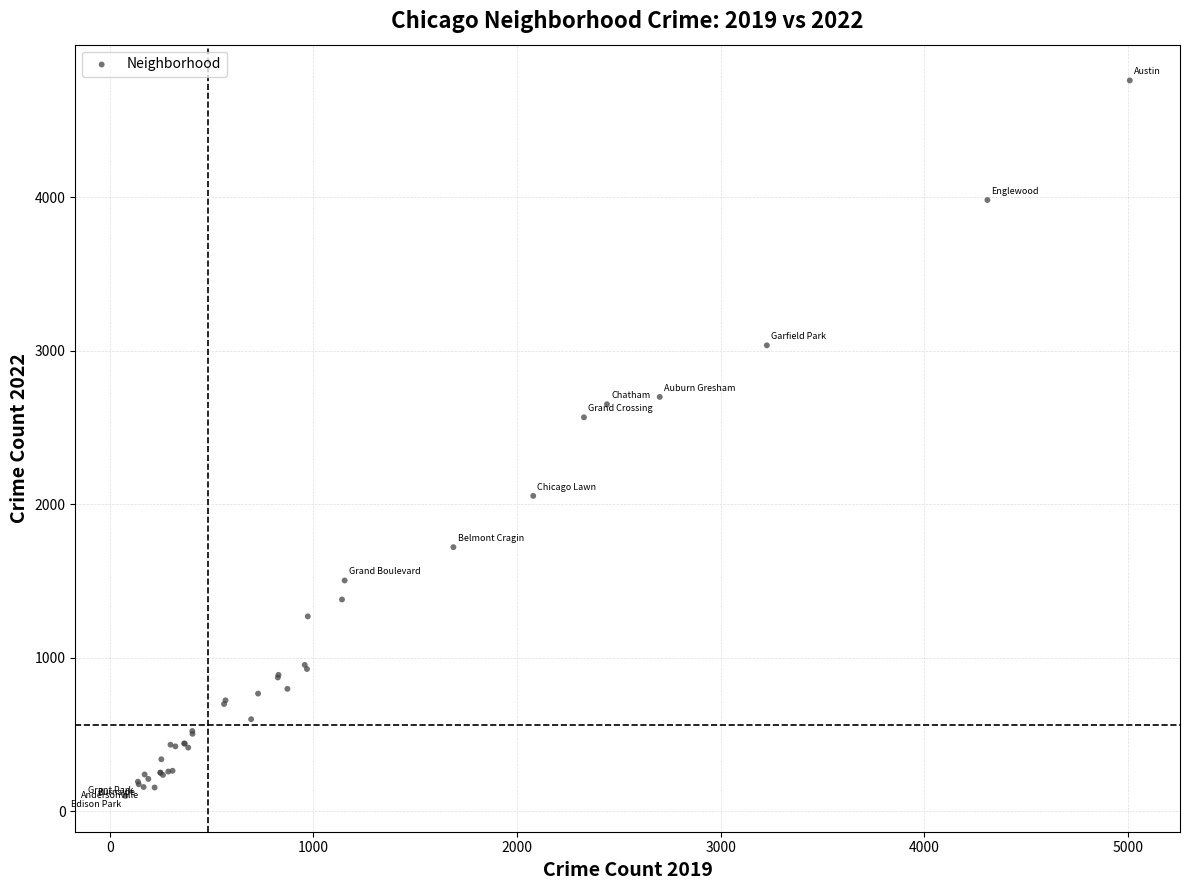

What Y value in the scatter plot is closest to 2430?

2566